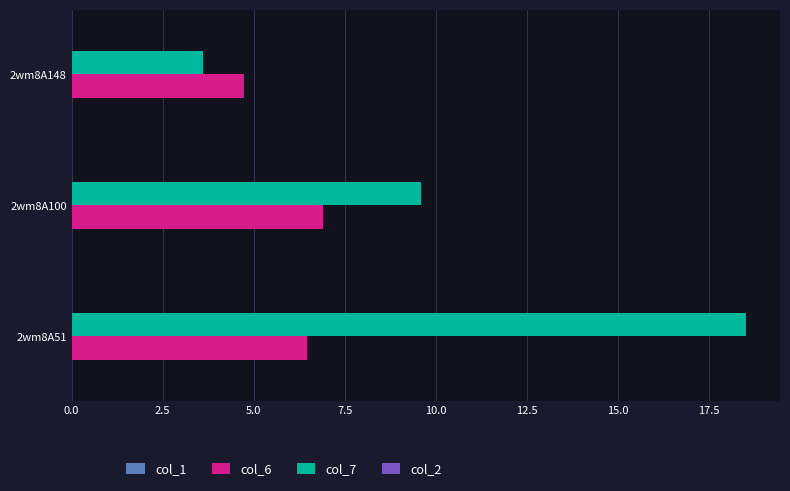

Rank the series at 2wm8A148 from lowest to highest value.

col_7, col_6